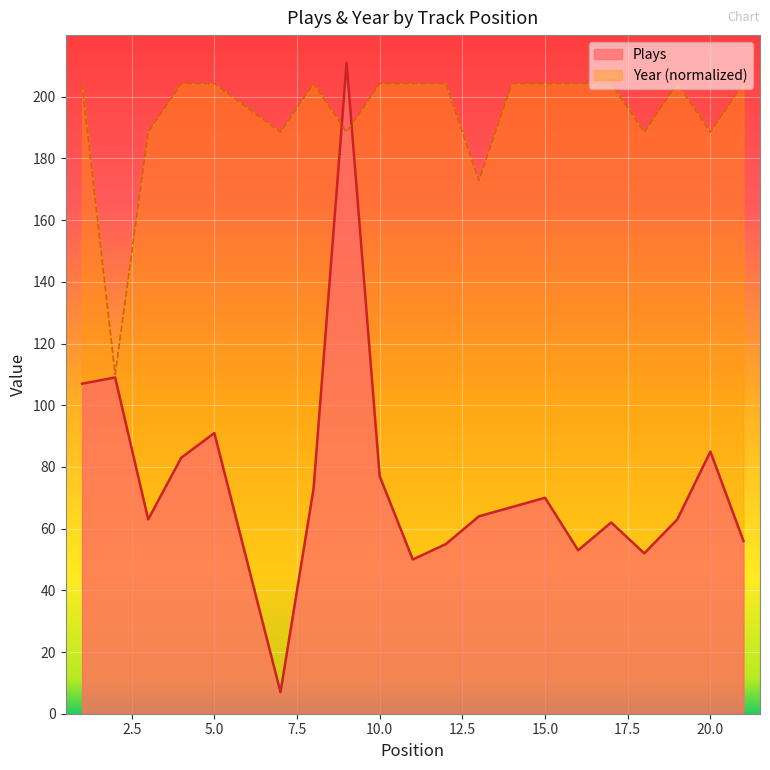

How many values in the Year series are below 204?

7